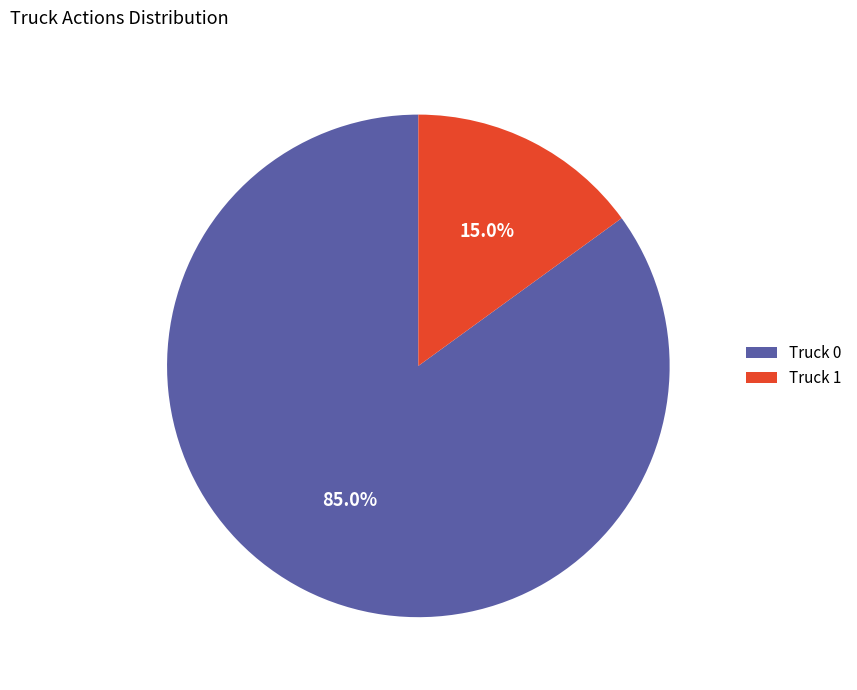

What percentage is NOT represented by Truck 0?

15.0%